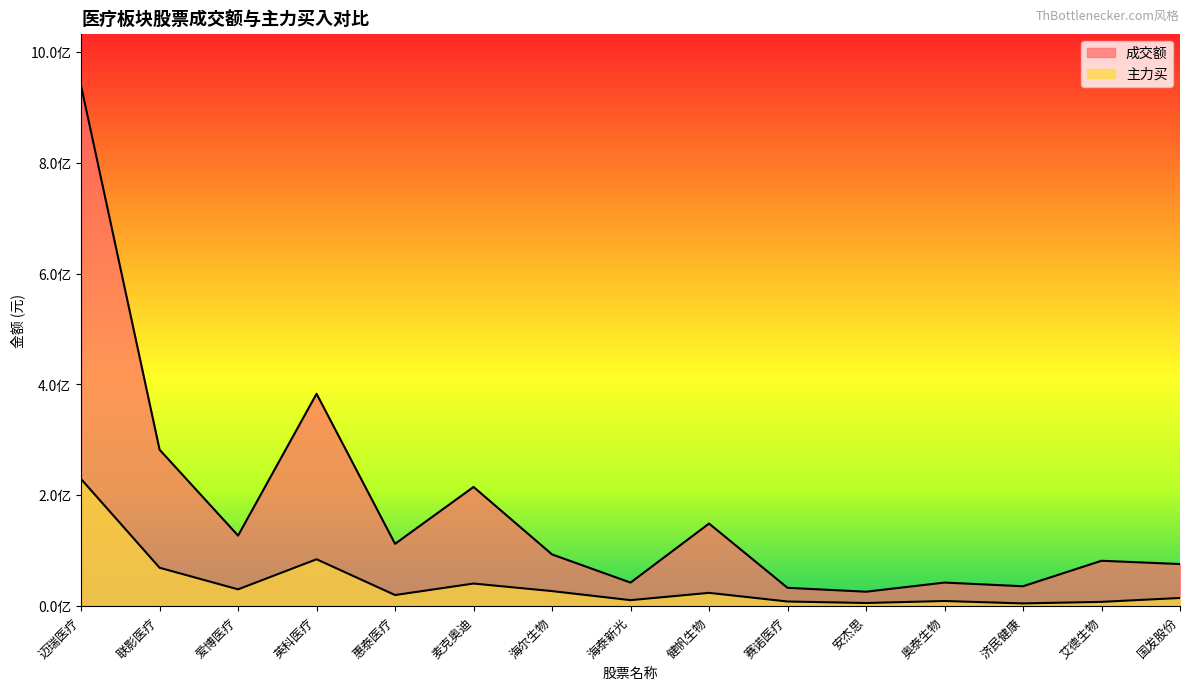

How many distinct data groups are displayed?

2